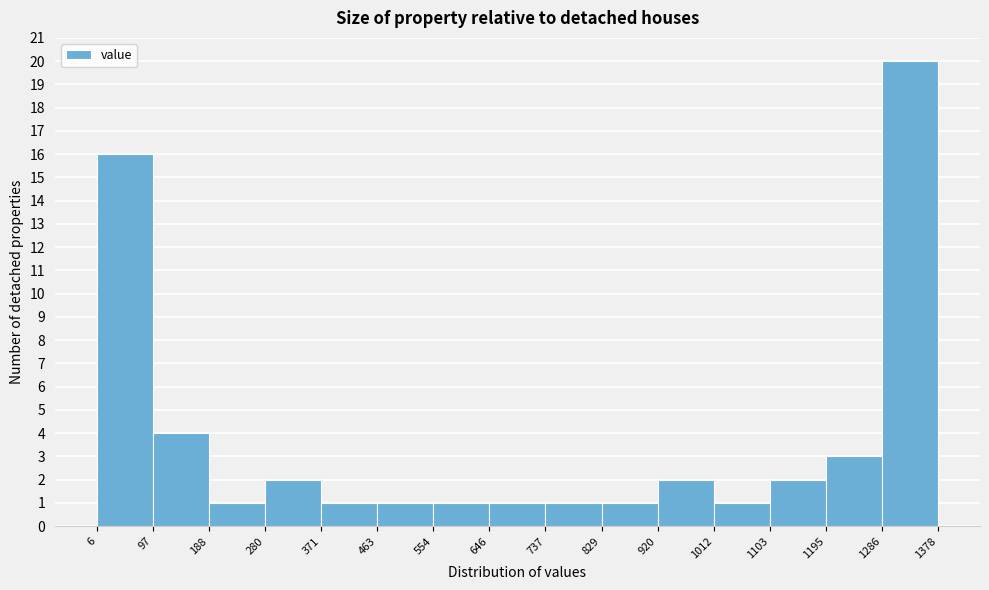

What is the height of the bar covering 463 to 554 on the x-axis? The values are not printed on the chart, so give them approximately, as read against the axis.

1